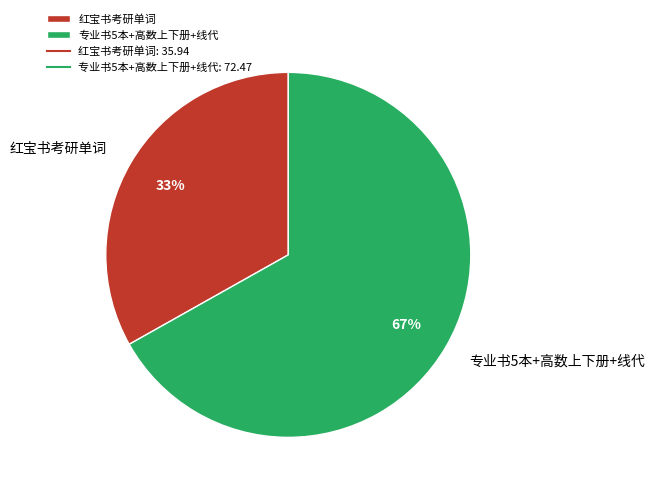

Does 红宝书考研单词 represent more than half of the total?

No